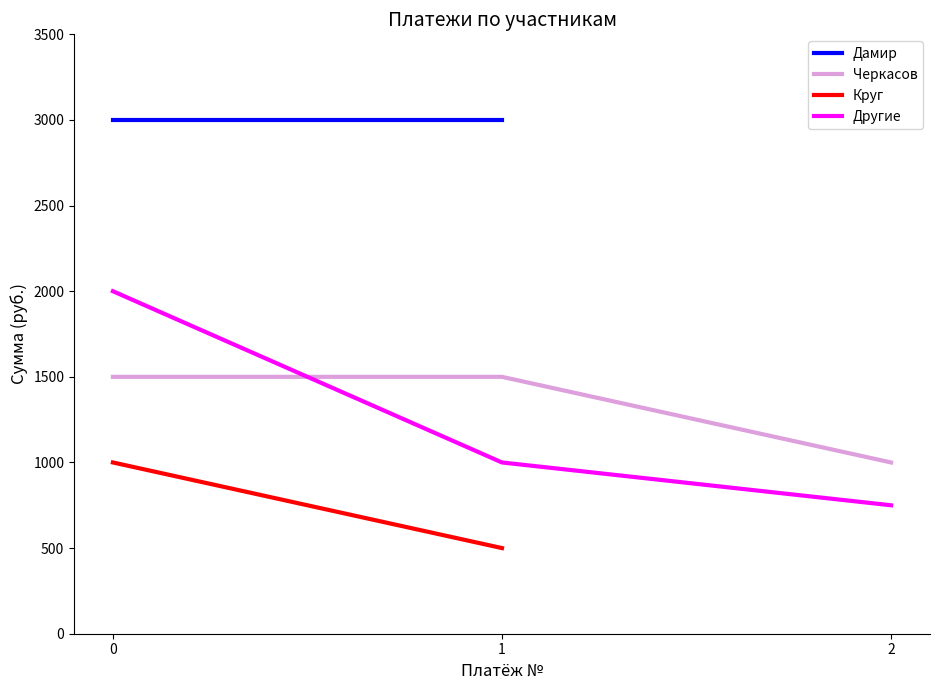

Is it true that Черкасов equals 1500 at 0?

True